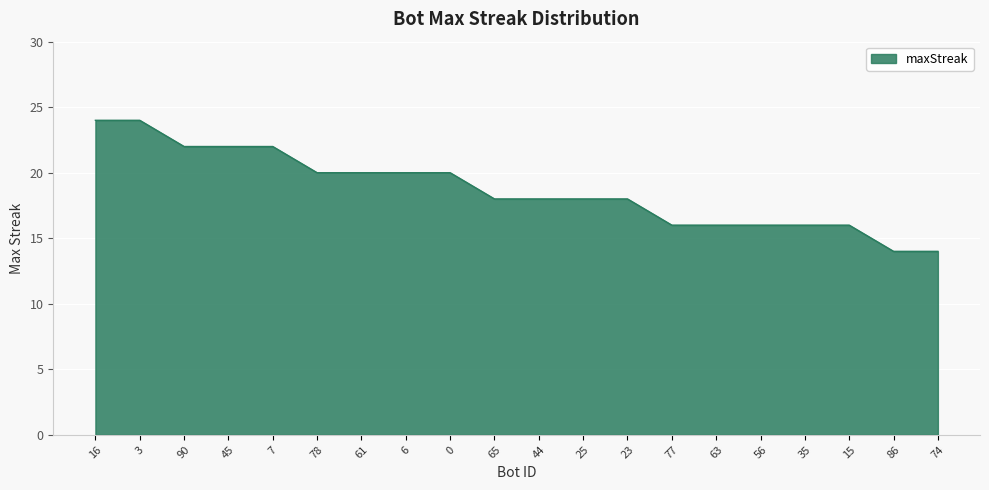

Does the chart have visible grid lines?

Yes